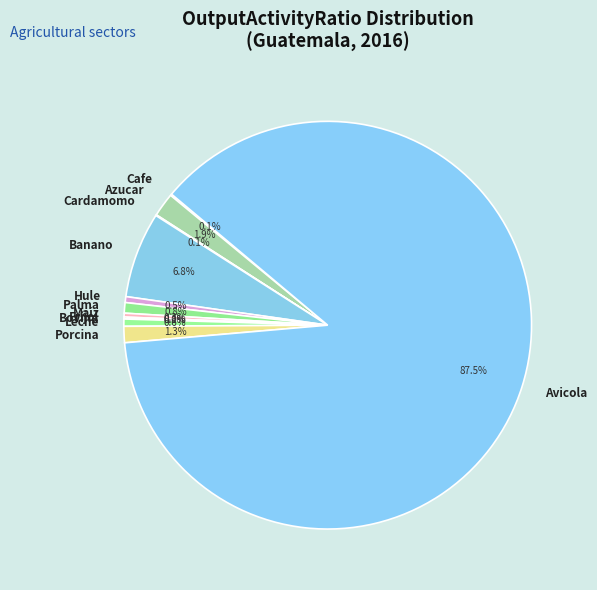

Which slice is the largest?

Avicola